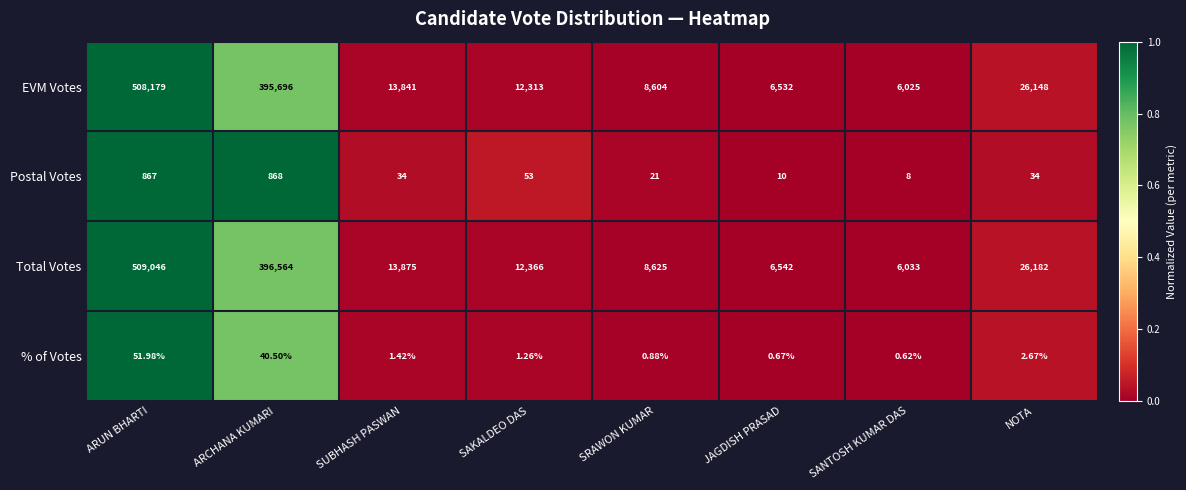

Which category has the highest value in the Total Votes series?

ARUN BHARTI